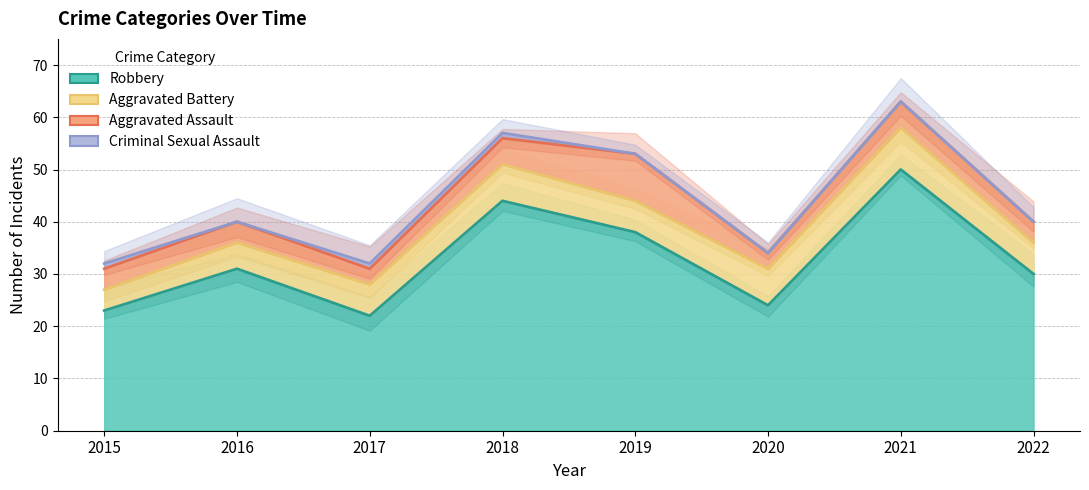

Where does the Robbery series first go above 31?

2018